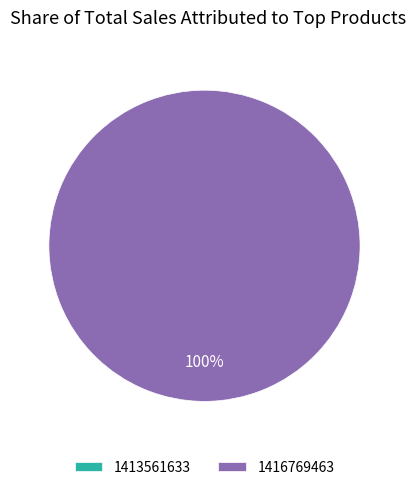

Which slice is the largest?

1416769463